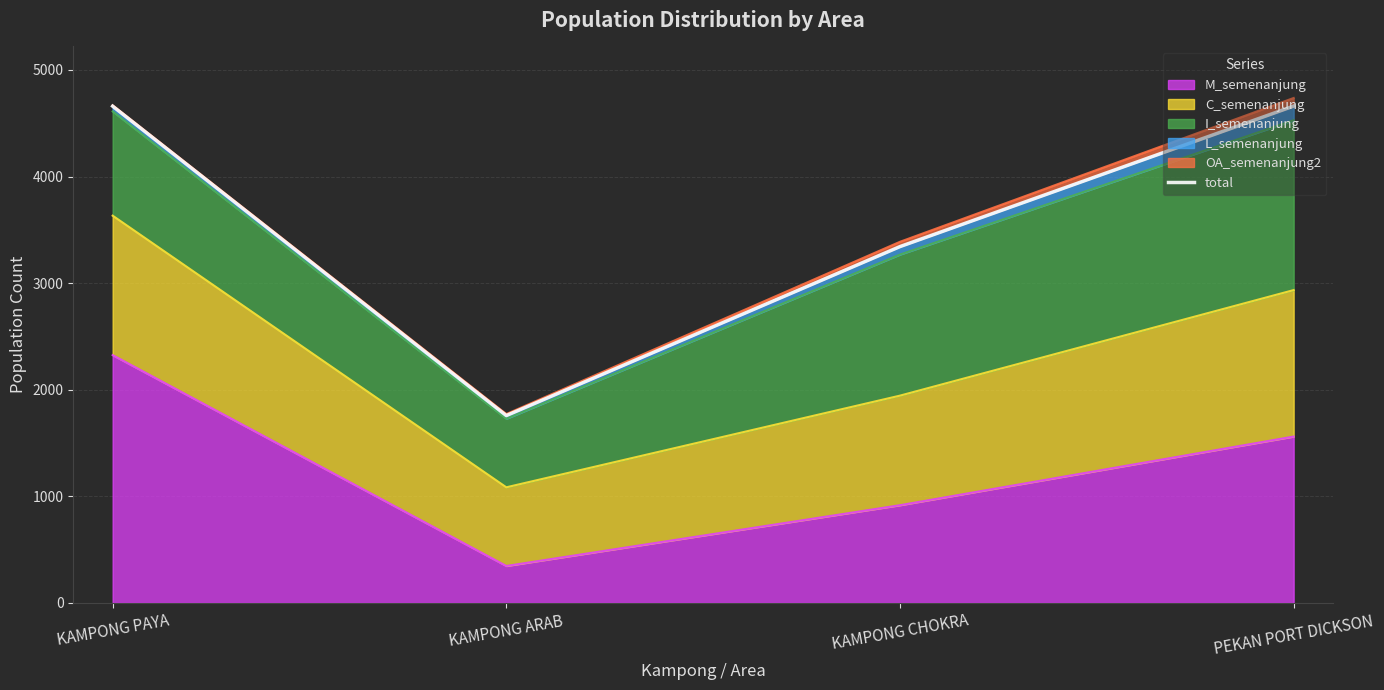

What is the difference between the maximum and minimum values?

2903